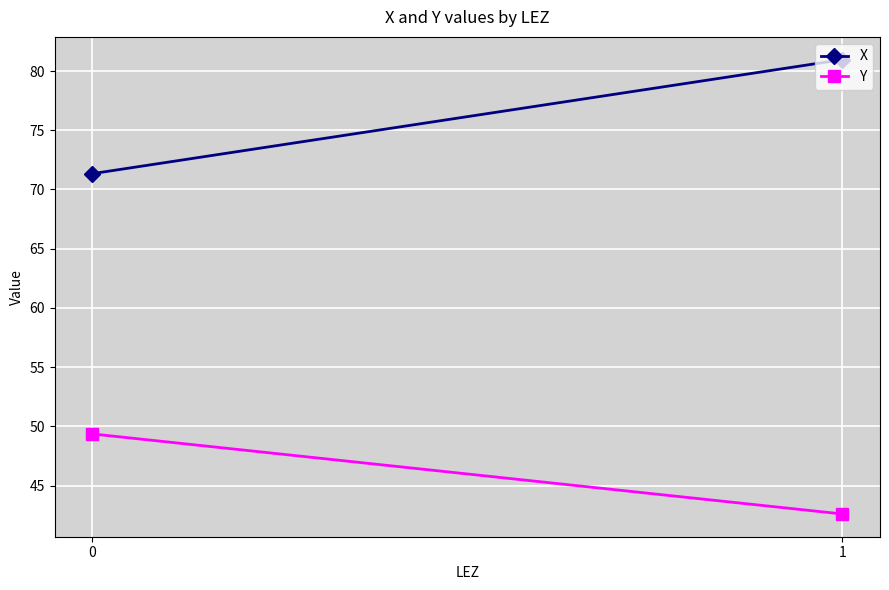

Where does the X series first go above 80?

1